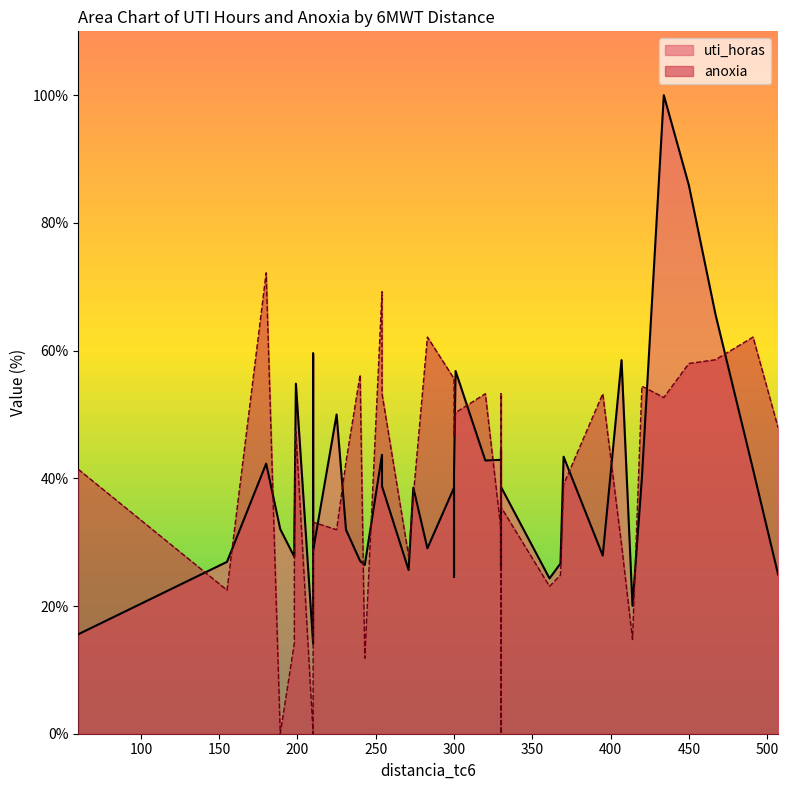

Where is anoxia nearest to the value 36?

330